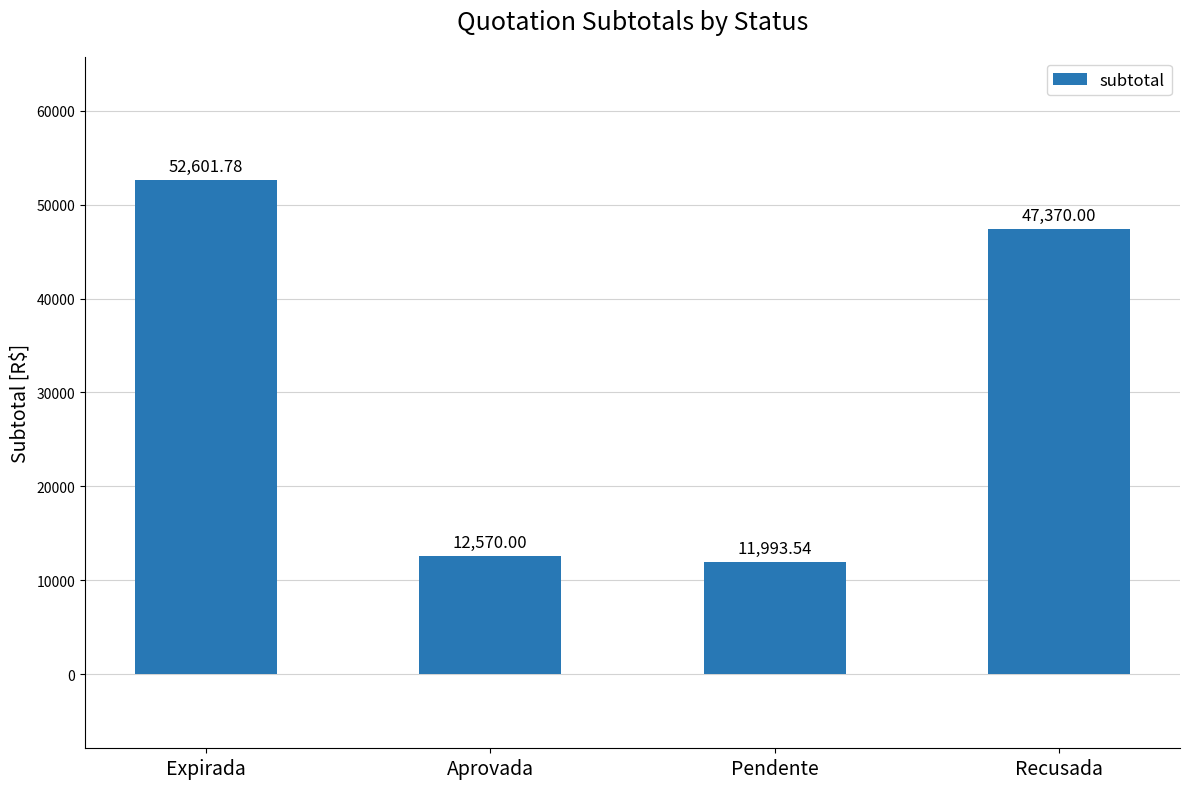

Read the value at Expirada.

52601.8